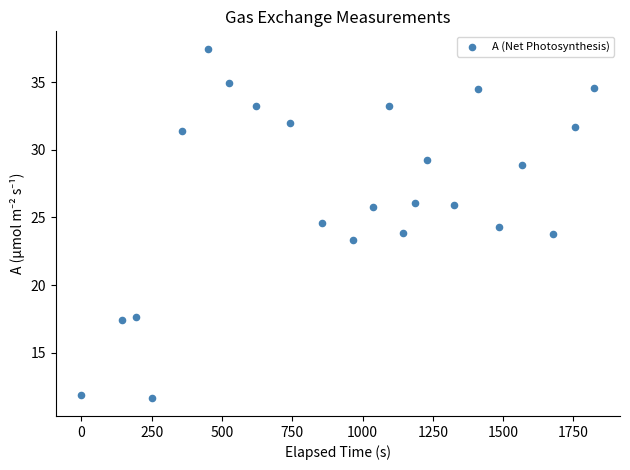

What is the range of Y values (max minus min)?

25.9